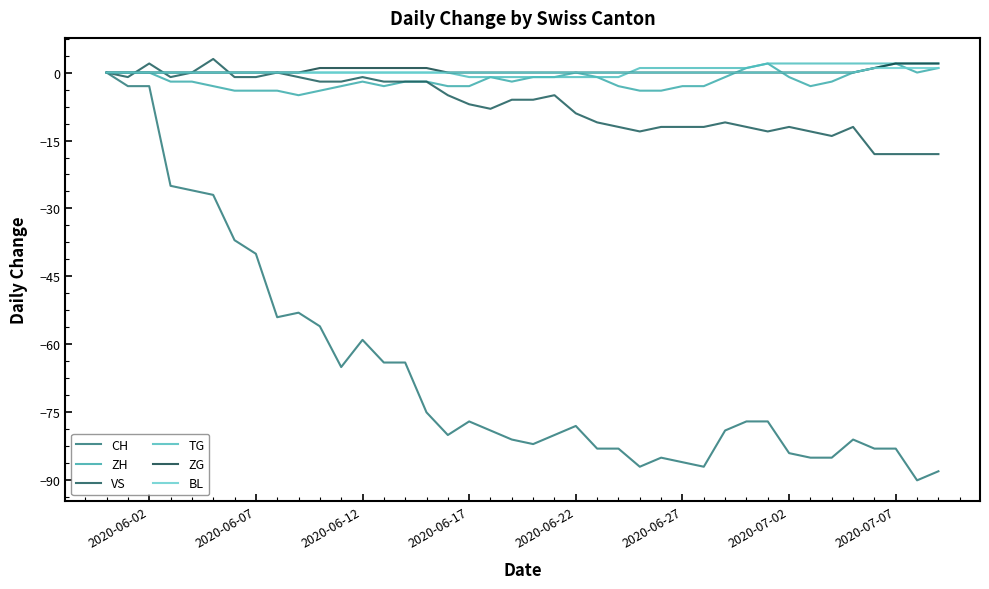

Does the chart display data point markers on the line(s)?

No